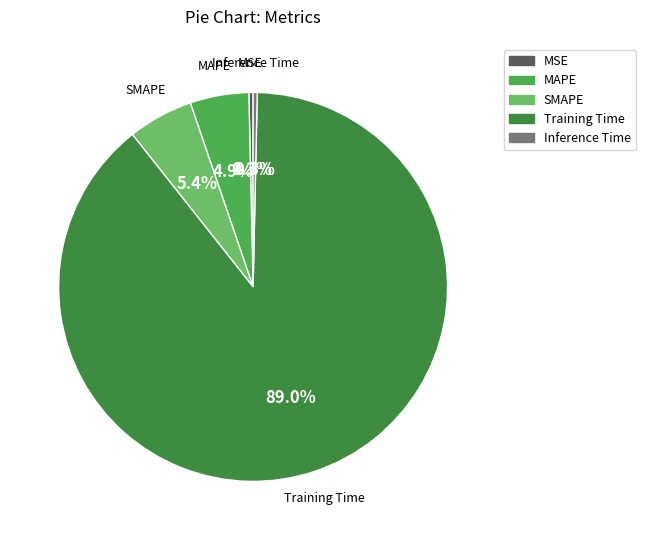

Does MSE account for over 50% of the chart?

No